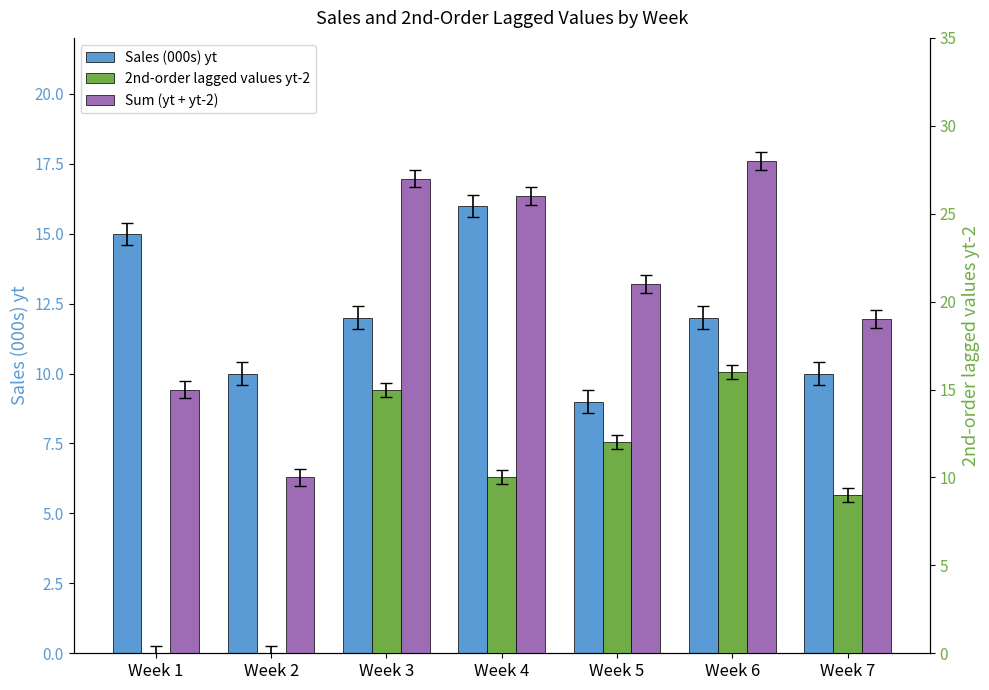

At which label does Sales (000s) yt first exceed 12?

Week 1